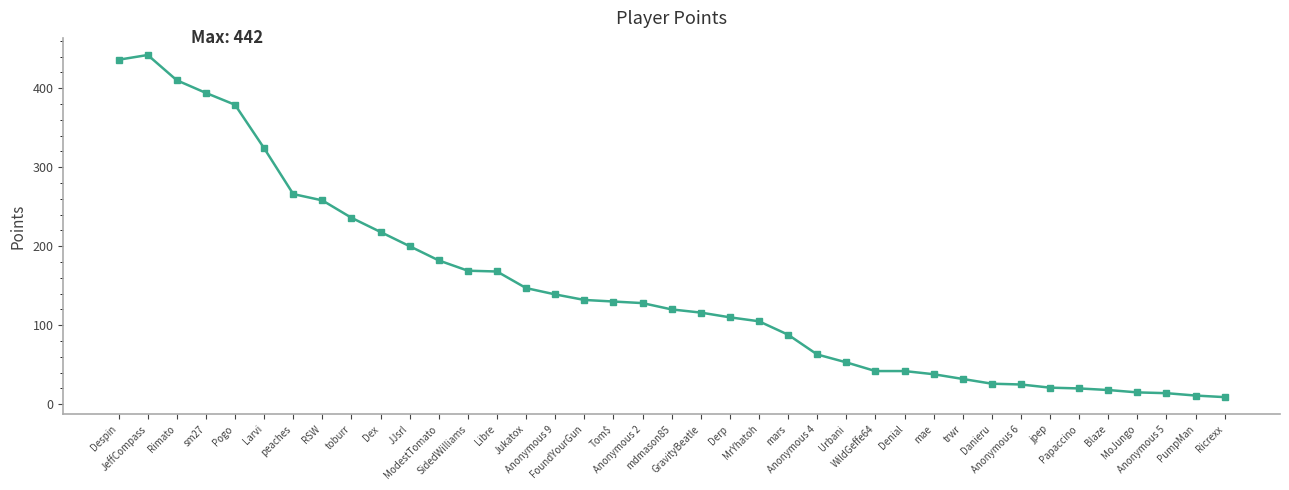

Read the value at Anonymous 2, to the nearest 5.

130